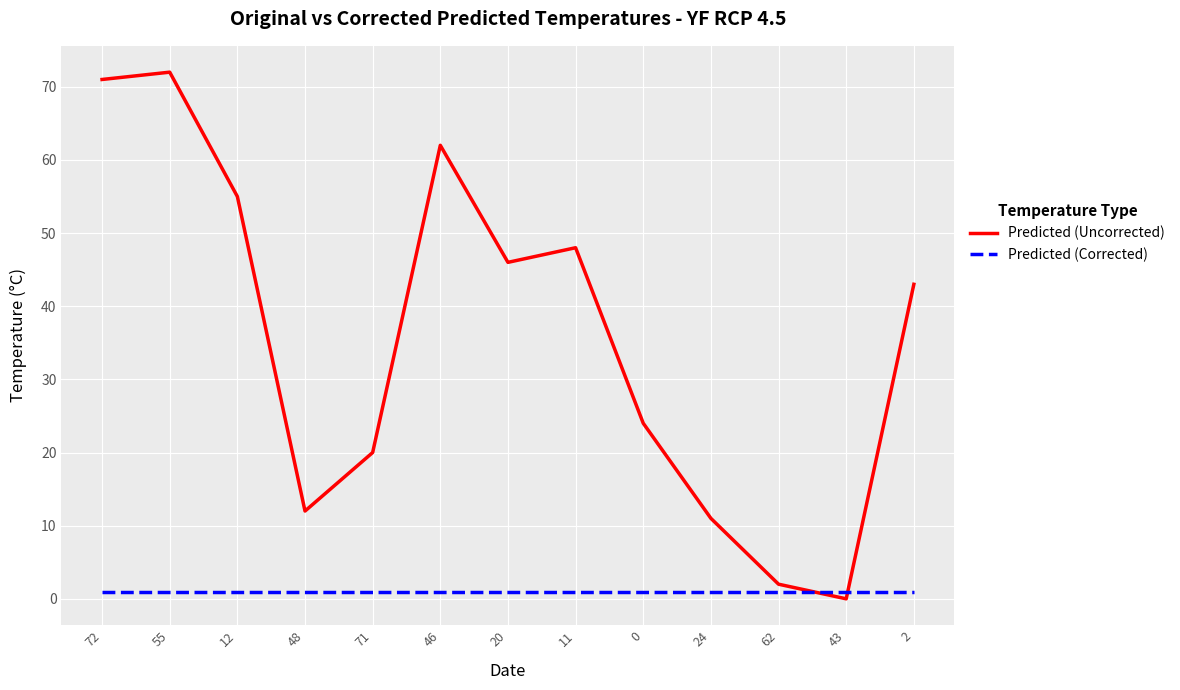

Which series ends up on top after the final intersection of Predicted (Corrected) and Predicted (Uncorrected)?

Predicted (Uncorrected)